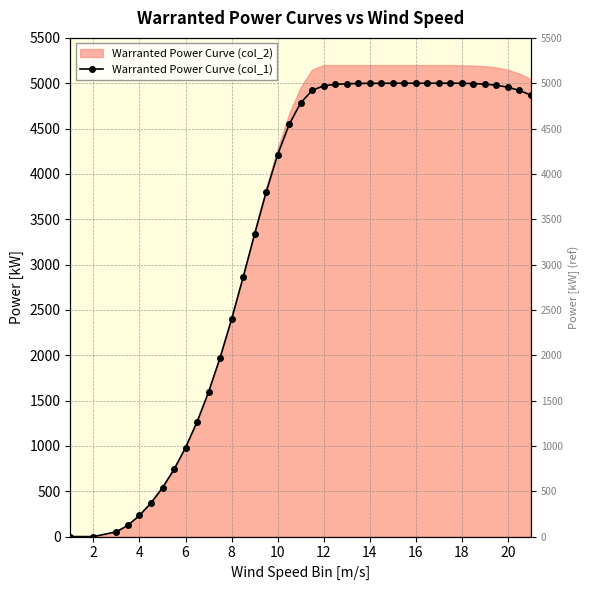

Reading left to right, what are all the values shown in this chart?

0	0	53	125	233	371	539	741	982	1265	1595	1973	2398	2859	3336	3798	4212	4545	4783	4921	4972	4987	4994	4997	4999	4999	5000	5000	5000	5000	5000	5000	4999	4996	4990	4978	4956	4920	4869